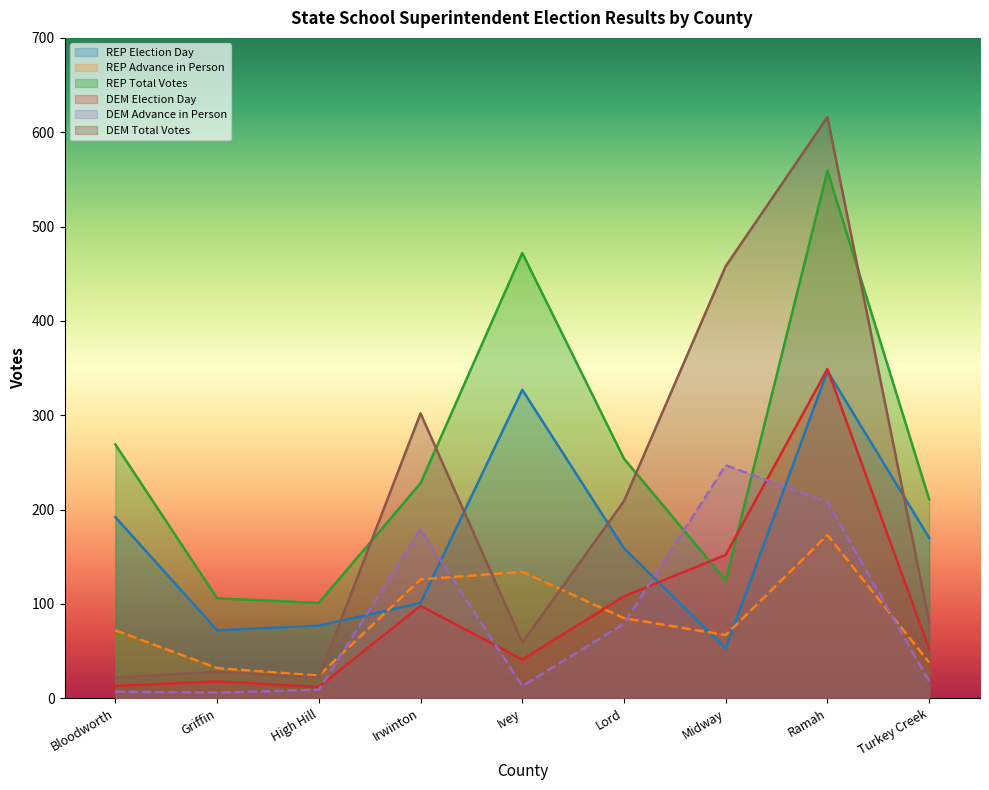

True or false: REP Advance in Person has a value of 134 at Ivey.

True